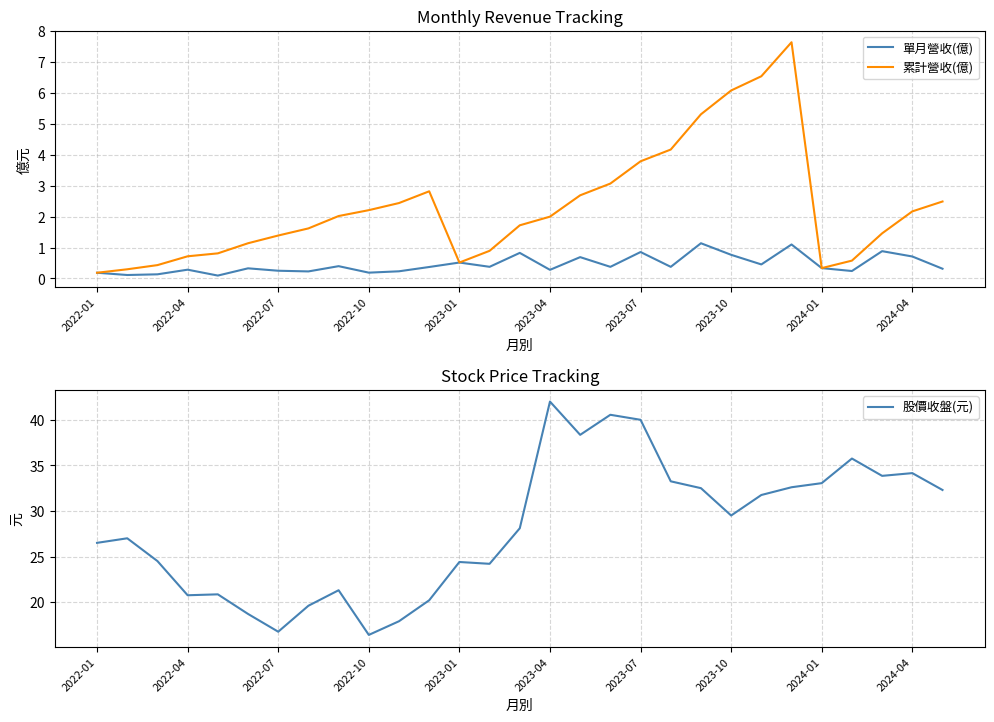

The 單月營收(億) series shows 0.2 at 2022-01. True or false?

True